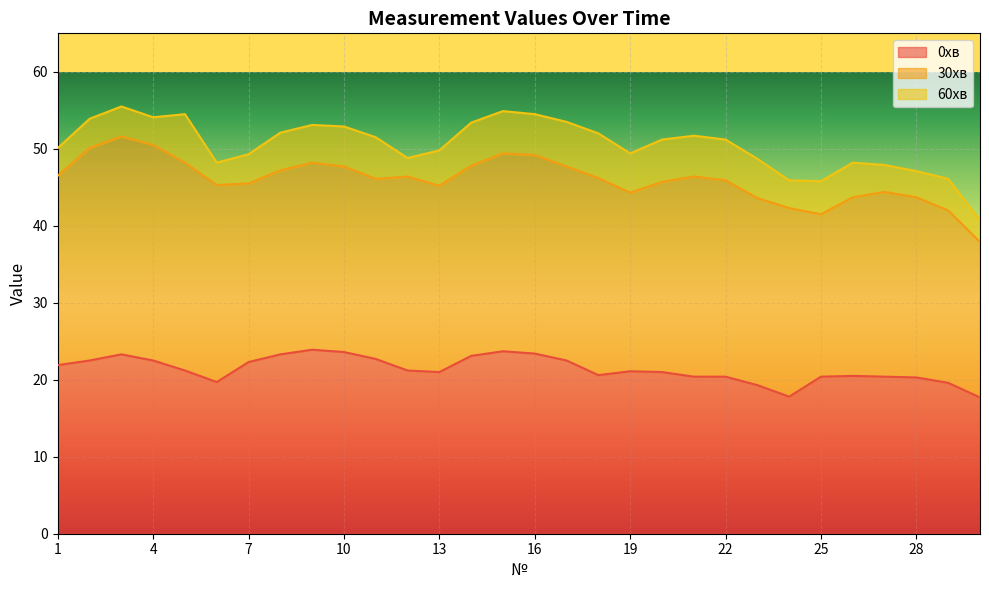

Where is 30хв nearest to the value 44?

19